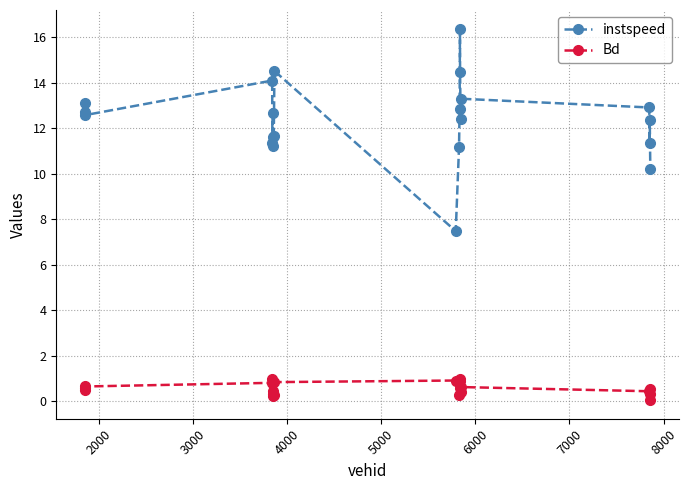

What is the minimum value shown in the chart?

0.1